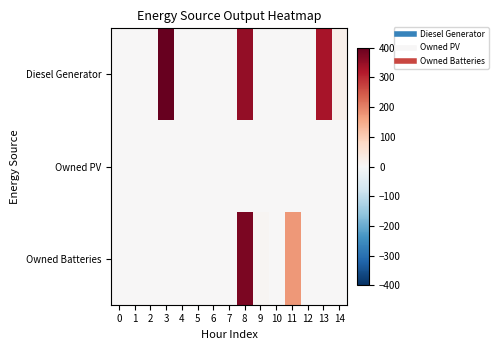

Which series has the largest total across all categories?

Diesel Generator